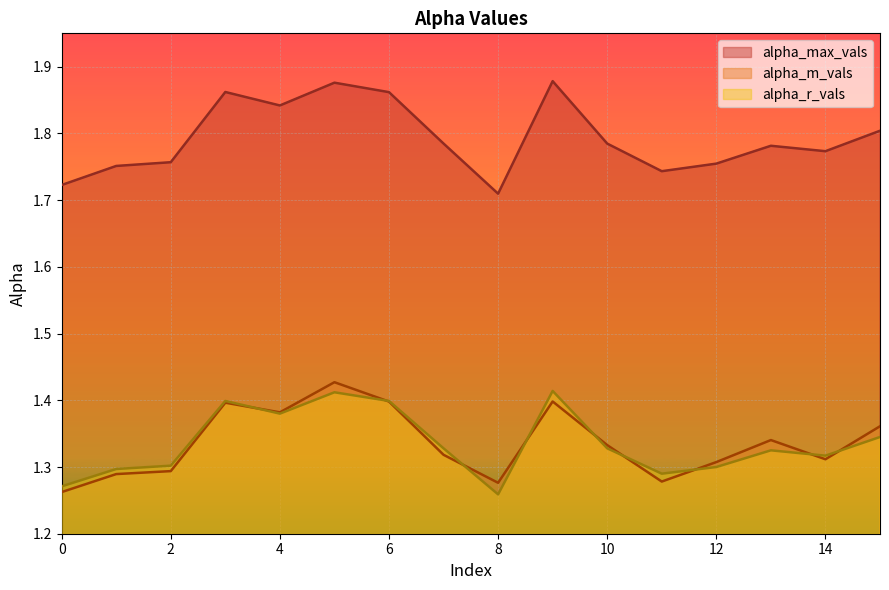

Between which two adjacent categories do alpha_r_vals and alpha_m_vals first intersect?

3 and 4